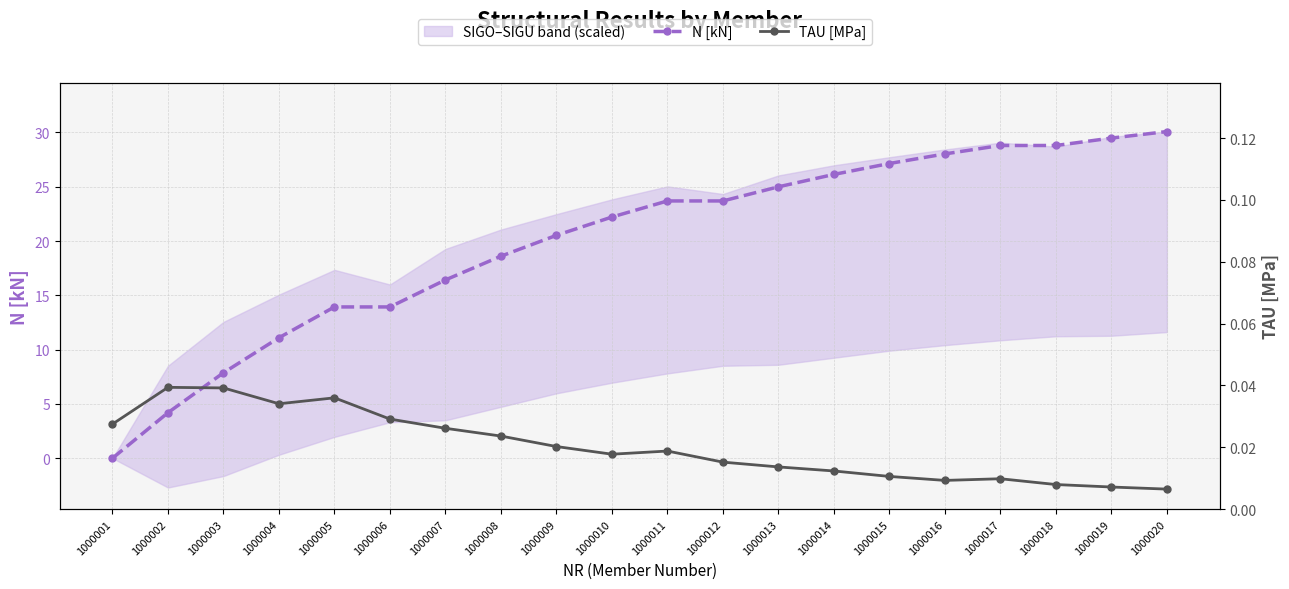

What is the difference between the second highest and second lowest values in the N [kN] series?

25.3